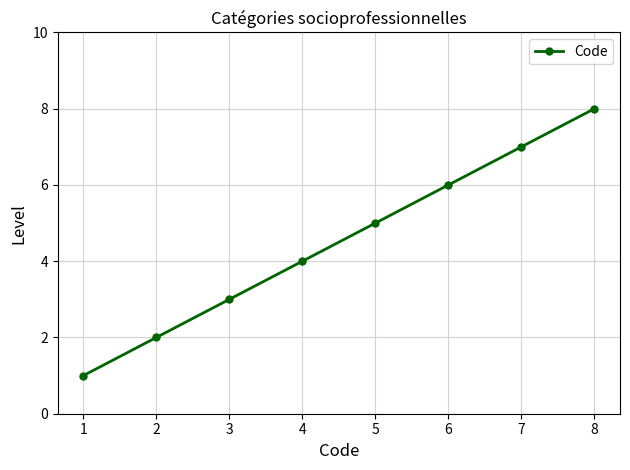

How many lines are shown in the chart?

1